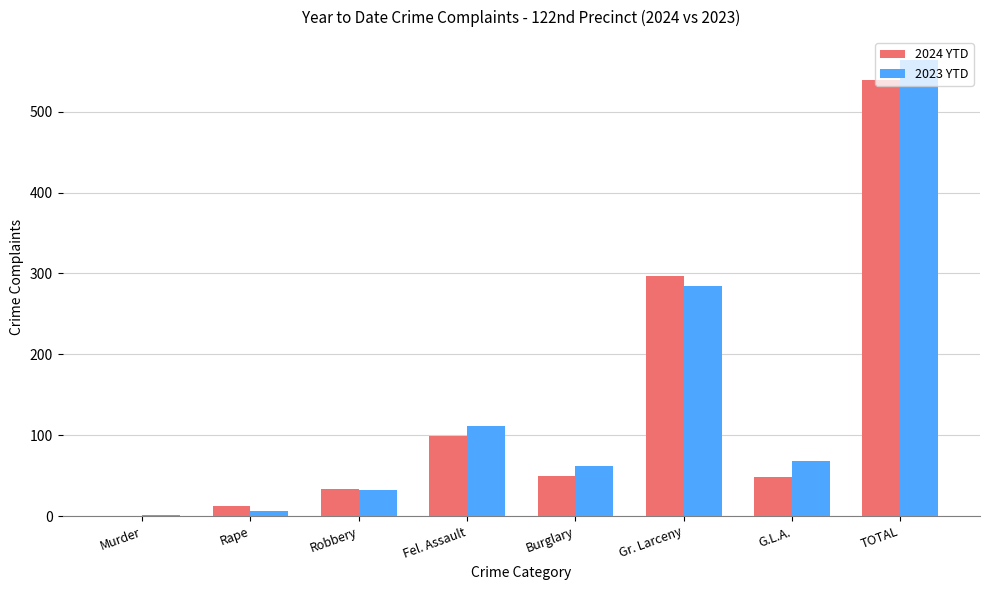

What is the sum of all 2023 YTD values?

1128